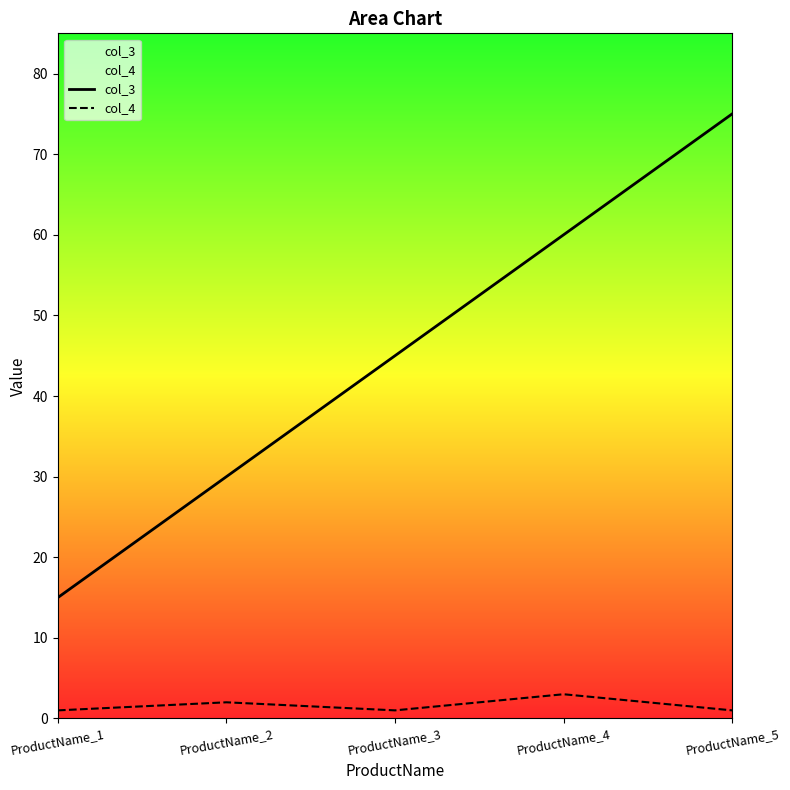

The value of col_3 at ProductName_5 is 75. True or false?

True